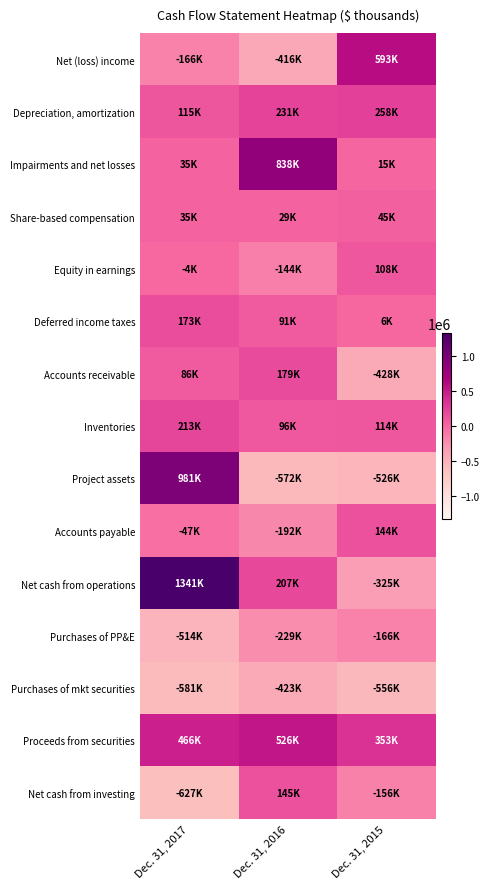

Reading right to left, list all the values displayed in this chart.

Net (loss) income: Dec. 31, 2015=593406	Dec. 31, 2016=-416112	Dec. 31, 2017=-165615
Depreciation, amortization: Dec. 31, 2015=257825	Dec. 31, 2016=230940	Dec. 31, 2017=115313
Impairments and net losses: Dec. 31, 2015=14593	Dec. 31, 2016=838467	Dec. 31, 2017=35364
Share-based compensation: Dec. 31, 2015=44899	Dec. 31, 2016=28712	Dec. 31, 2017=35121
Equity in earnings: Dec. 31, 2015=107595	Dec. 31, 2016=-144306	Dec. 31, 2017=-4266
Deferred income taxes: Dec. 31, 2015=5882	Dec. 31, 2016=90555	Dec. 31, 2017=173368
Accounts receivable: Dec. 31, 2015=-427648	Dec. 31, 2016=178894	Dec. 31, 2017=85760
Inventories: Dec. 31, 2015=113537	Dec. 31, 2016=95785	Dec. 31, 2017=212758
Project assets: Dec. 31, 2015=-525551	Dec. 31, 2016=-571655	Dec. 31, 2017=981273
Accounts payable: Dec. 31, 2015=143872	Dec. 31, 2016=-191642	Dec. 31, 2017=-47191
Net cash from operations: Dec. 31, 2015=-325209	Dec. 31, 2016=206753	Dec. 31, 2017=1340677
Purchases of PP&E: Dec. 31, 2015=-166438	Dec. 31, 2016=-229452	Dec. 31, 2017=-514357
Purchases of mkt securities: Dec. 31, 2015=-556479	Dec. 31, 2016=-422609	Dec. 31, 2017=-580971
Proceeds from securities: Dec. 31, 2015=353359	Dec. 31, 2016=525515	Dec. 31, 2017=466309
Net cash from investing: Dec. 31, 2015=-156177	Dec. 31, 2016=144520	Dec. 31, 2017=-626802